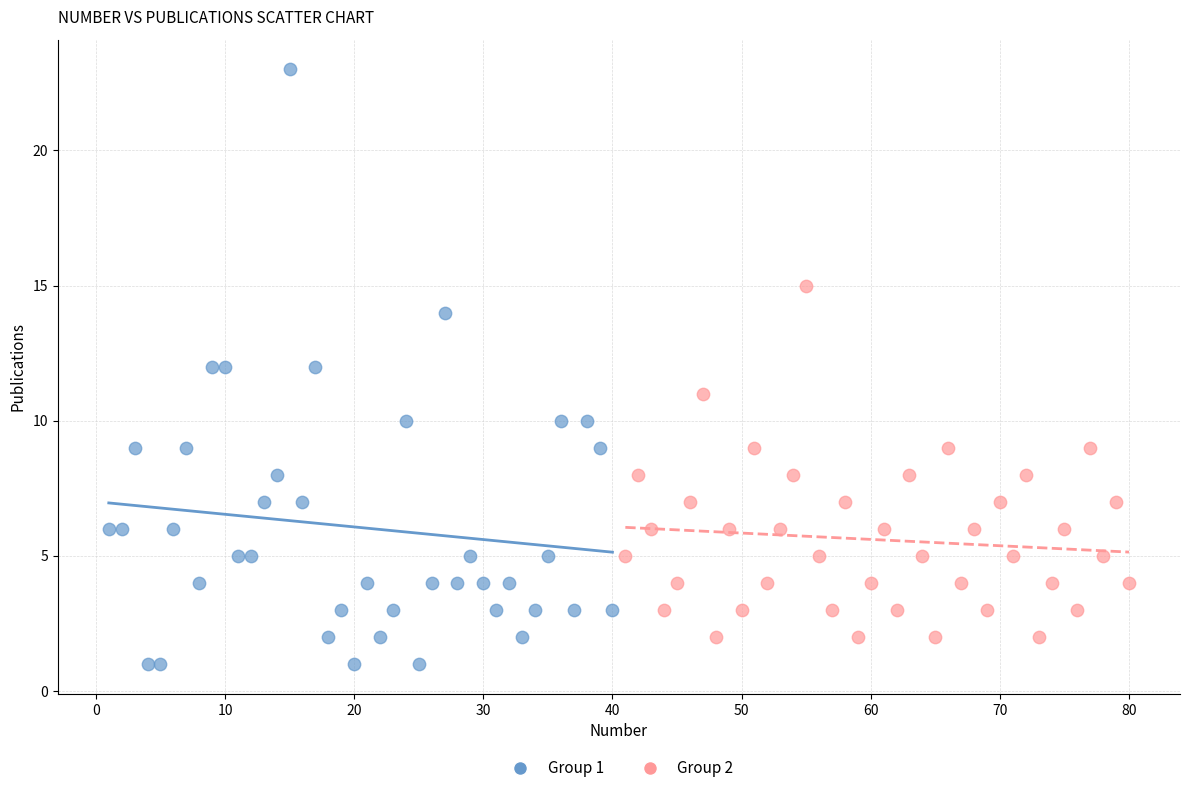

Which series contains the highest Y value?

Group 1